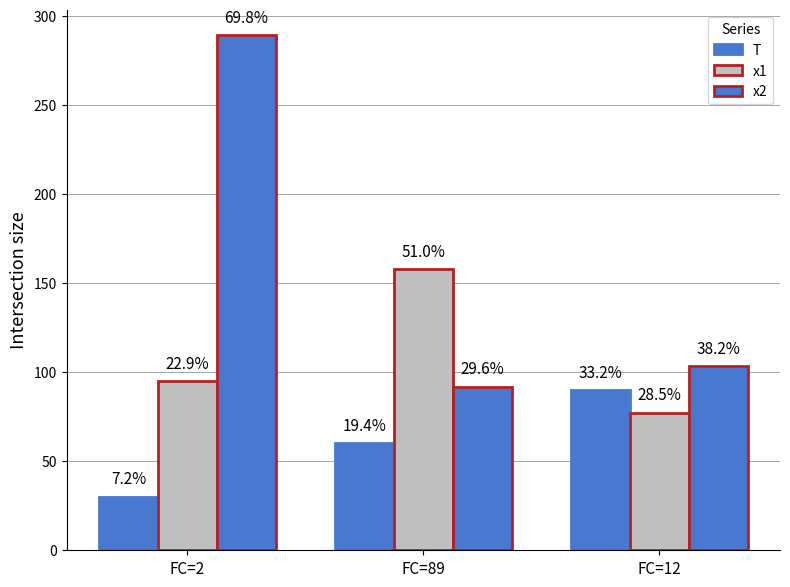

Are the bars grouped side by side (vs. stacked)?

Yes